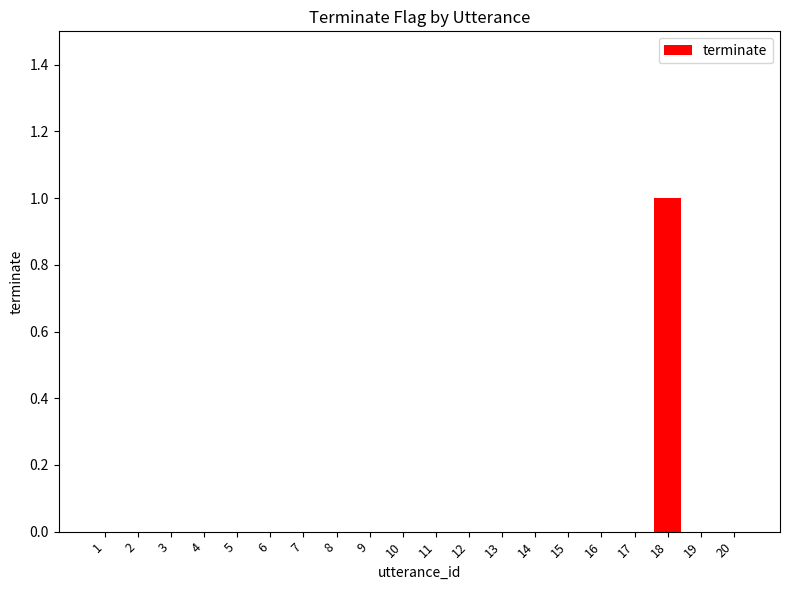

At which category does the chart reach its peak across all series?

18